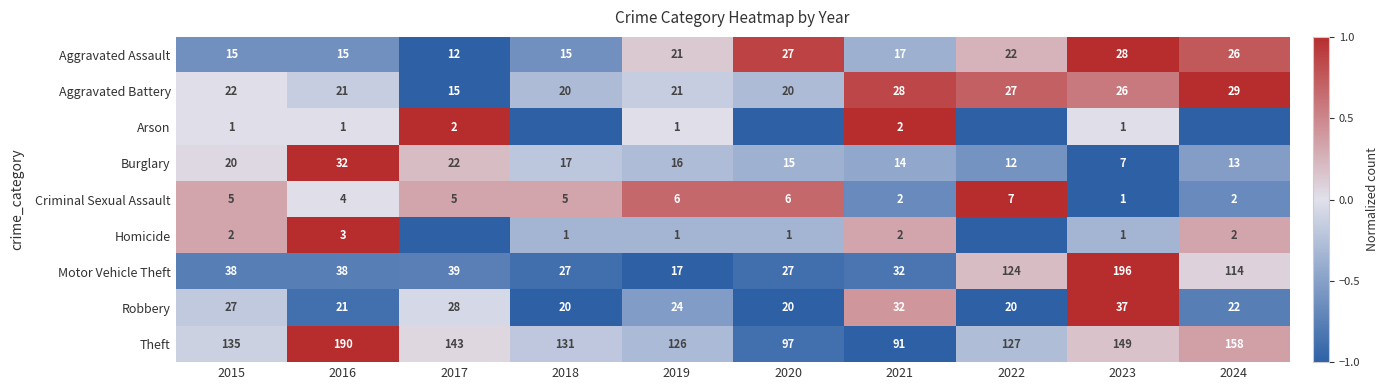

The Theft series shows 0.3 at 2023. True or false?

False